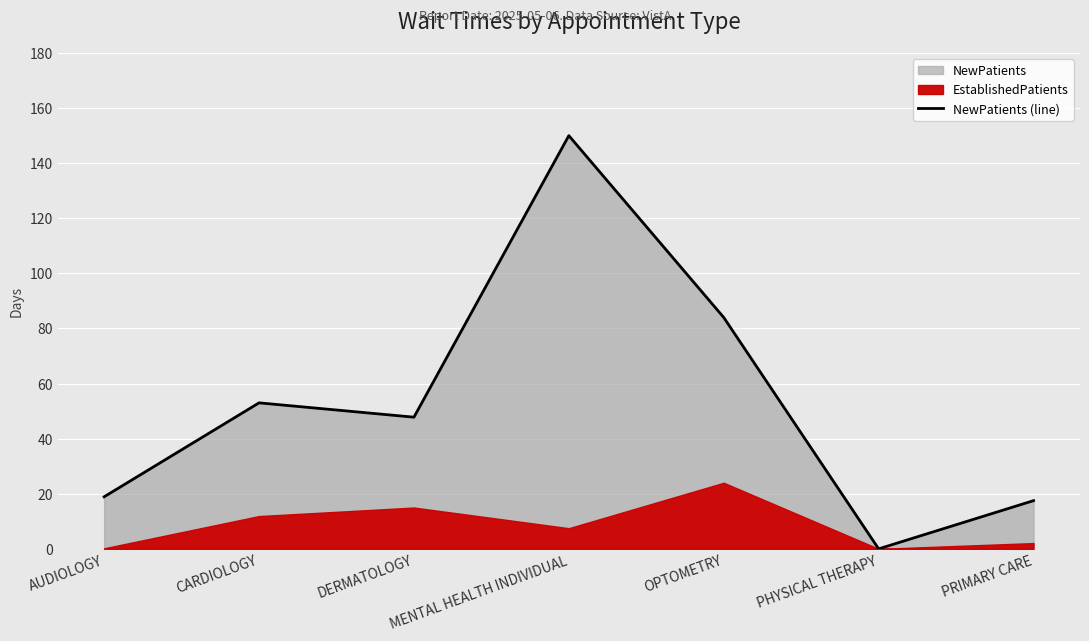

The chart shows a value of 85.9 at MENTAL HEALTH INDIVIDUAL. True or false?

False